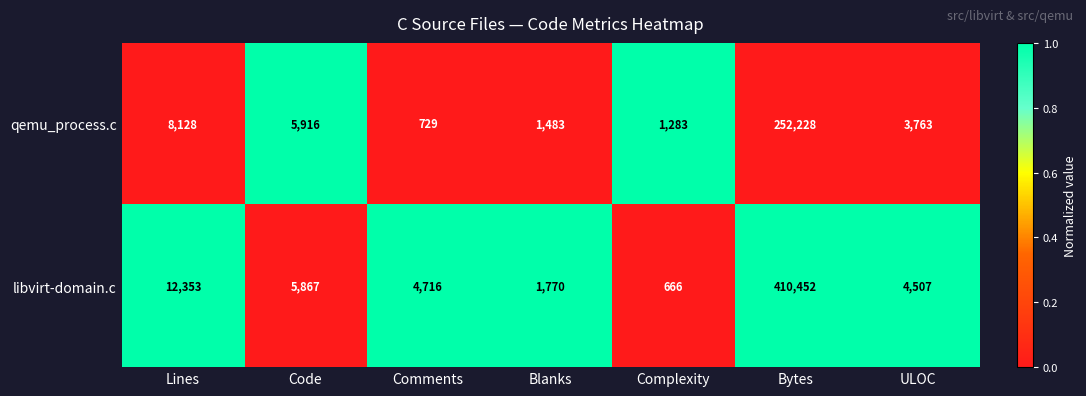

Rank the series by their average value, from lowest to highest.

qemu_process.c, libvirt-domain.c